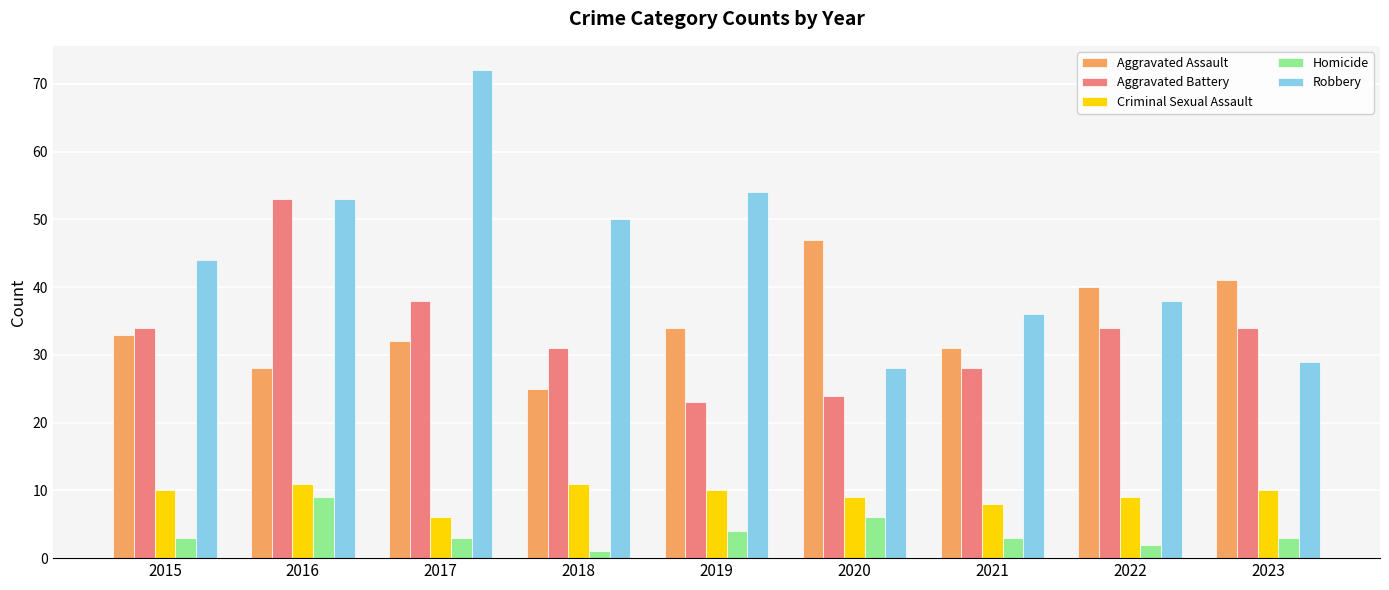

Is the value of Aggravated Assault at 2021 greater than the value of Aggravated Battery at 2023?

No